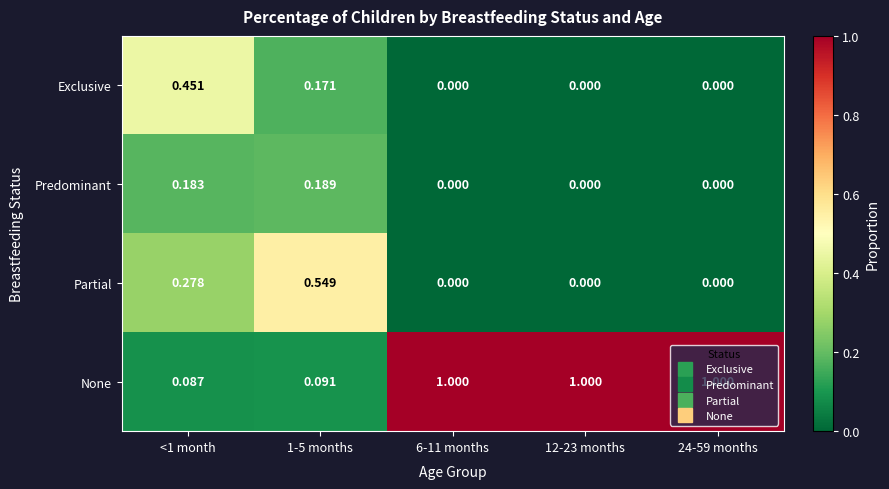

How many distinct data groups are displayed?

4